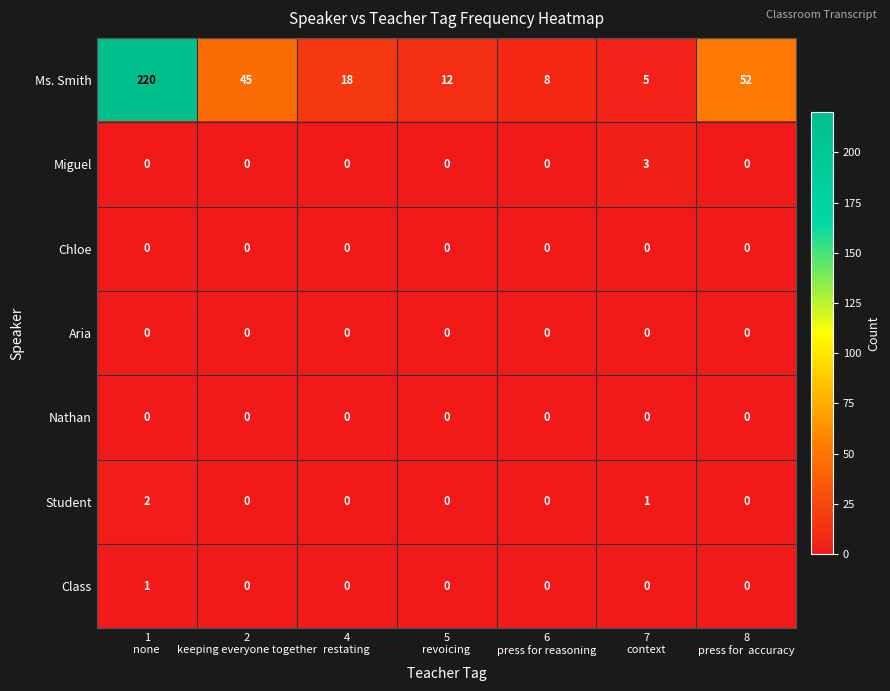

At how many categories does at least one series exceed 159?

1